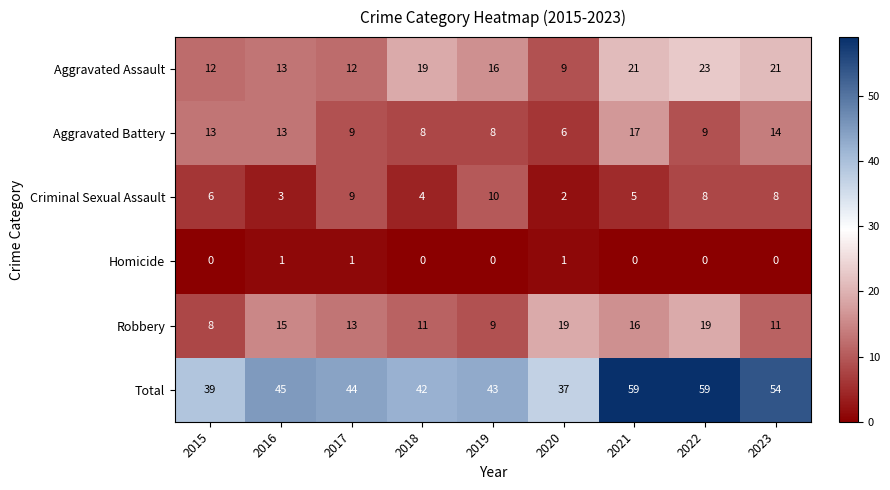

Rank the series by their maximum value, from highest to lowest.

Total, Aggravated Assault, Robbery, Aggravated Battery, Criminal Sexual Assault, Homicide